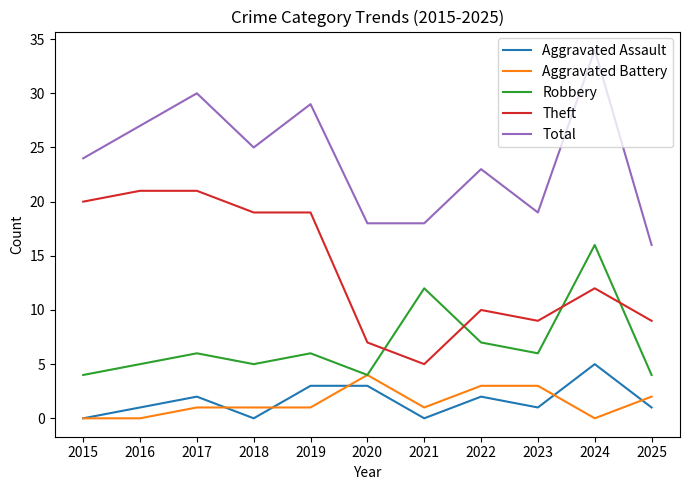

Read the Aggravated Assault value at 2025.

1